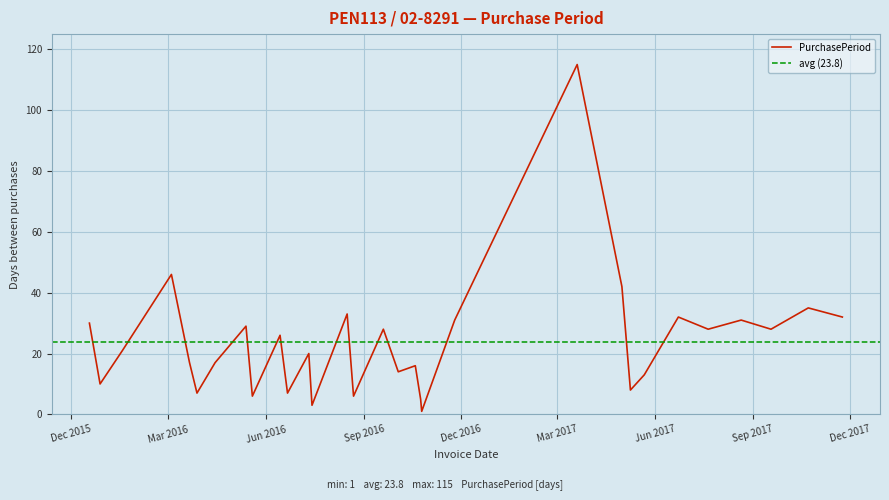

True or false: the data has more than 1 interior local peaks.

True